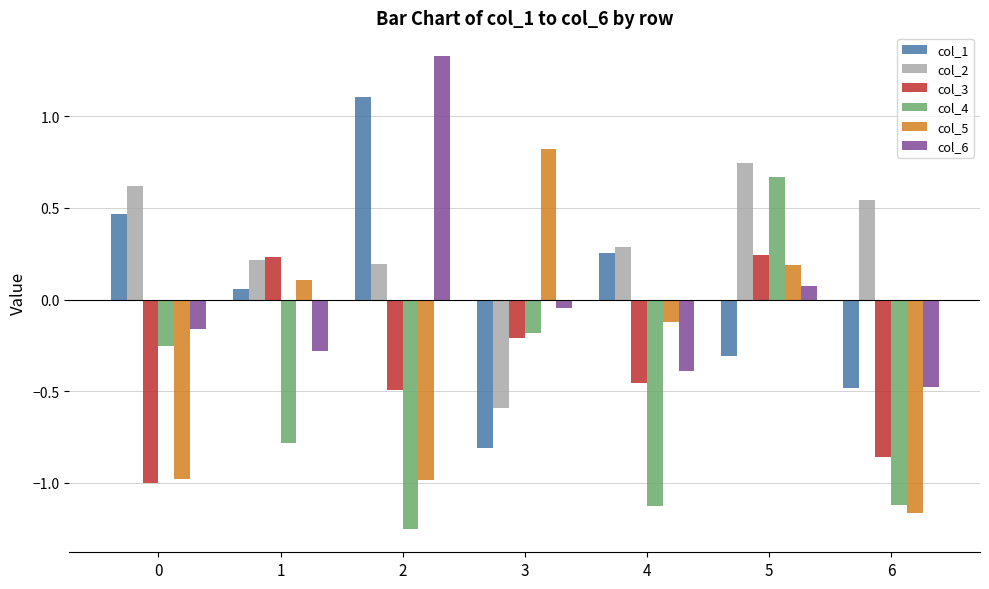

The value of col_5 at 3 is 0.8. True or false?

True